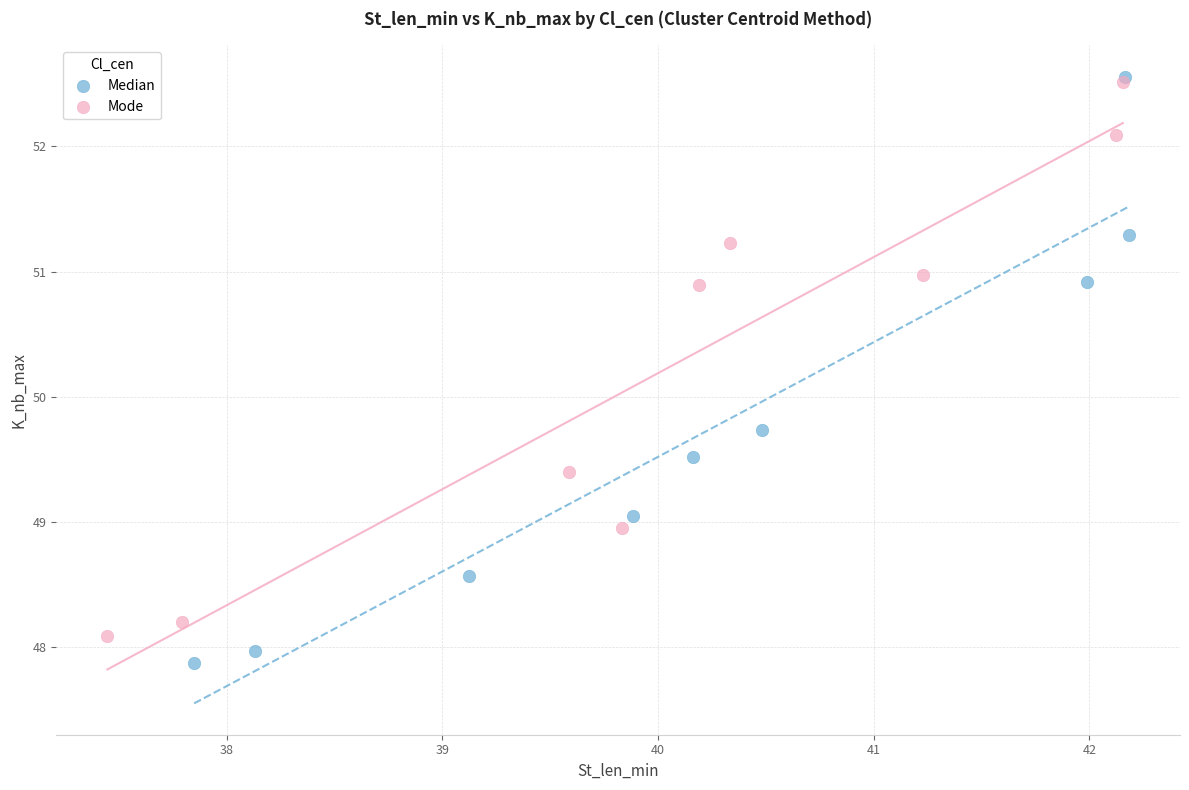

Which series has the widest spread of Y values?

Median